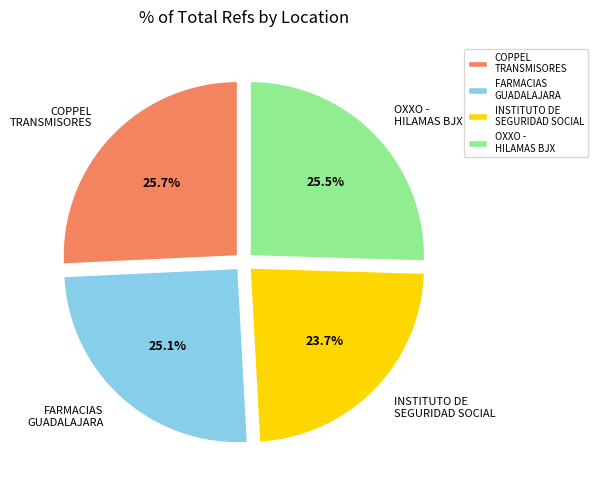

Which slice is the smallest?

INSTITUTO DE SEGURIDAD SOCIAL